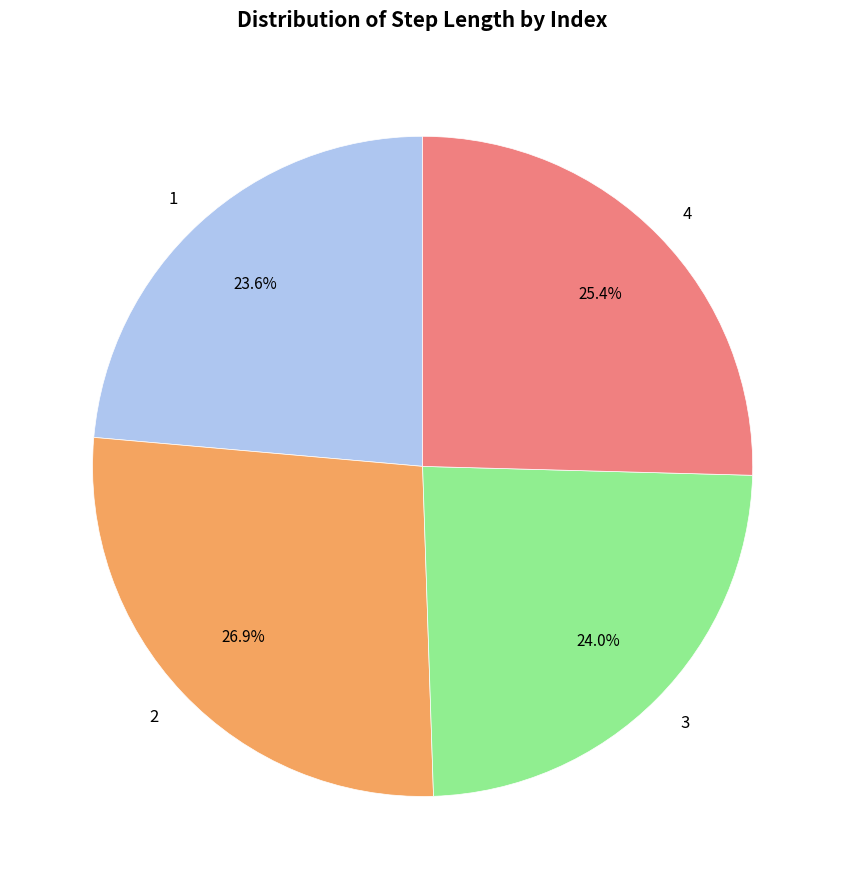

The 3 slice represents 24% of the pie. True or false?

True